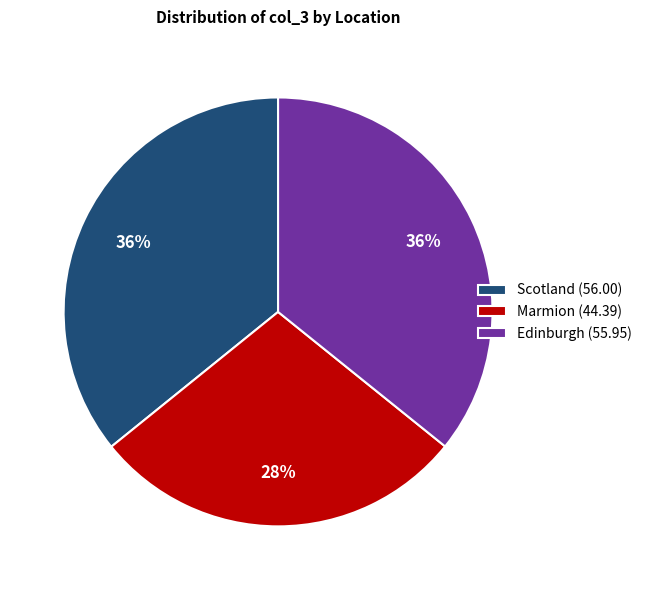

What is the ratio of the value at Scotland (56.00) to the value at Marmion (44.39)?

1.3